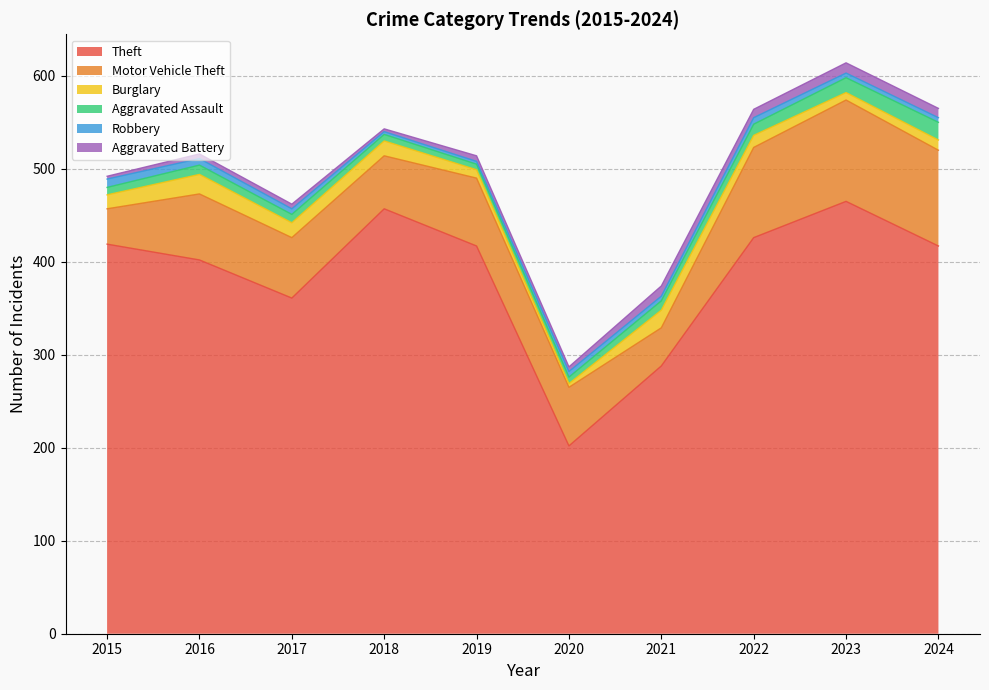

True or false: Aggravated Battery has more than 0 interior local peaks.

True